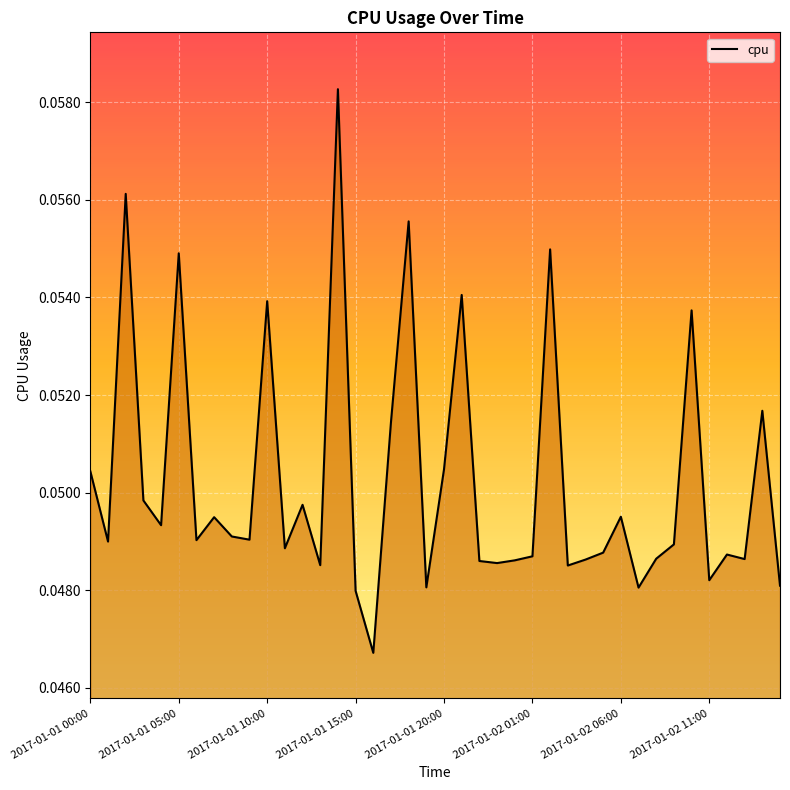

Does the chart have visible grid lines?

Yes